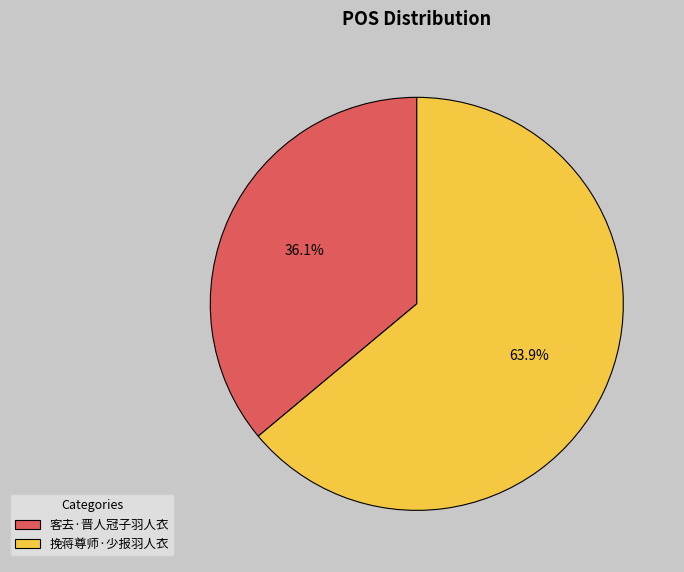

Between 挽蒋尊师·少报羽人衣 and 客去·晋人冠子羽人衣, which is larger?

挽蒋尊师·少报羽人衣